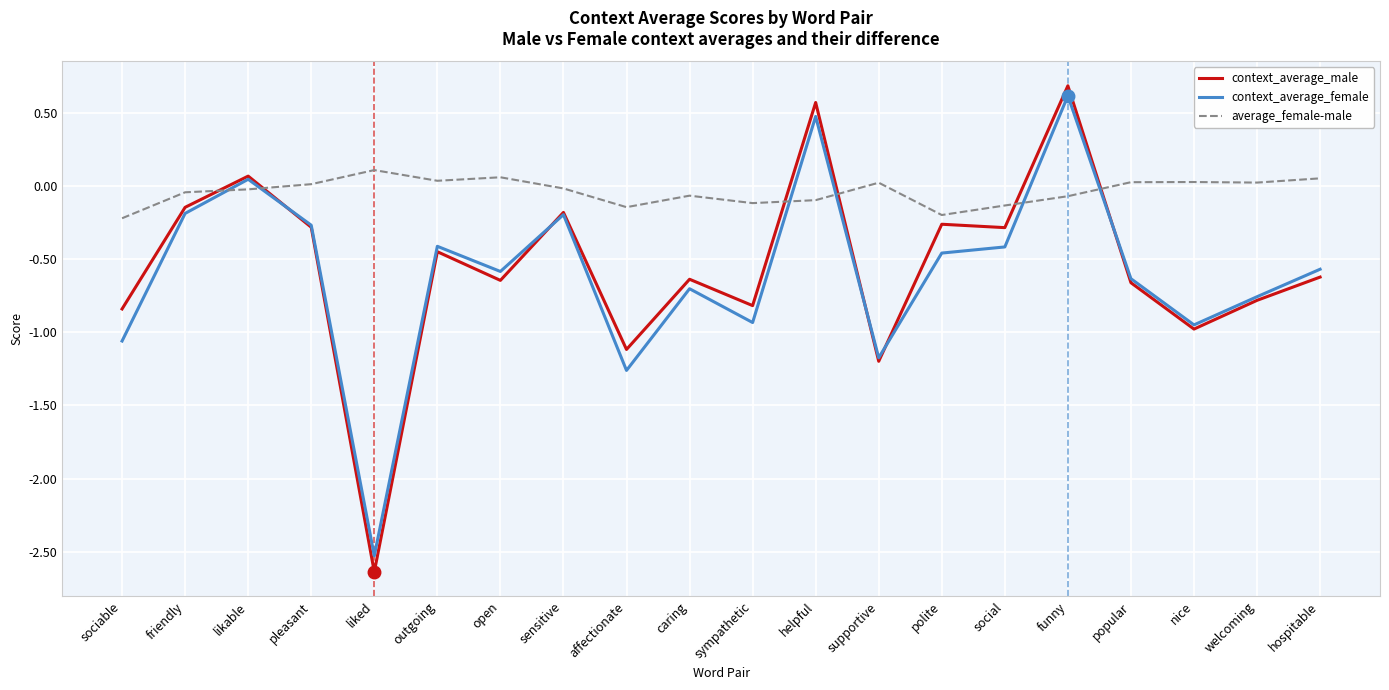

The average_female-male series shows 0.1 at hospitable. True or false?

True